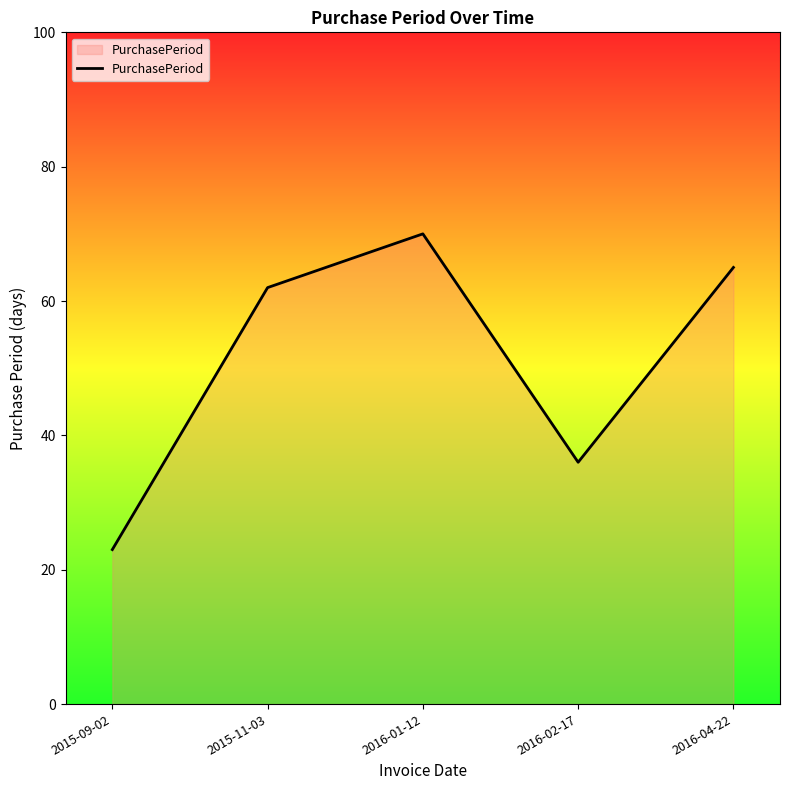

Rank the categories by value from highest to lowest.

2016-01-12, 2016-04-22, 2015-11-03, 2016-02-17, 2015-09-02